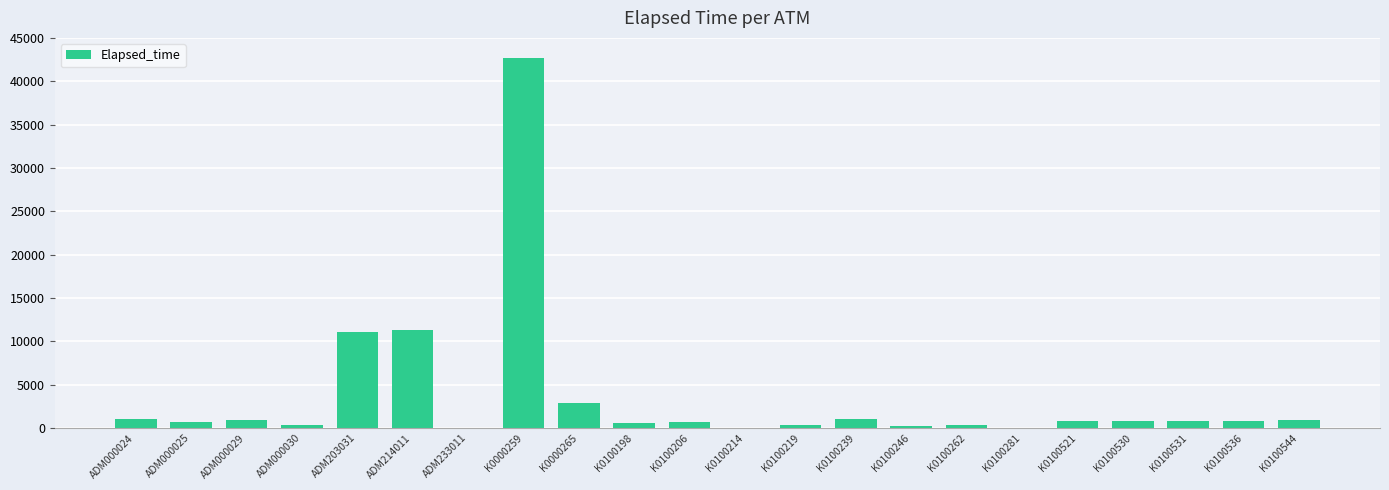

Is it true that the value at K0000265 is 1215?

False